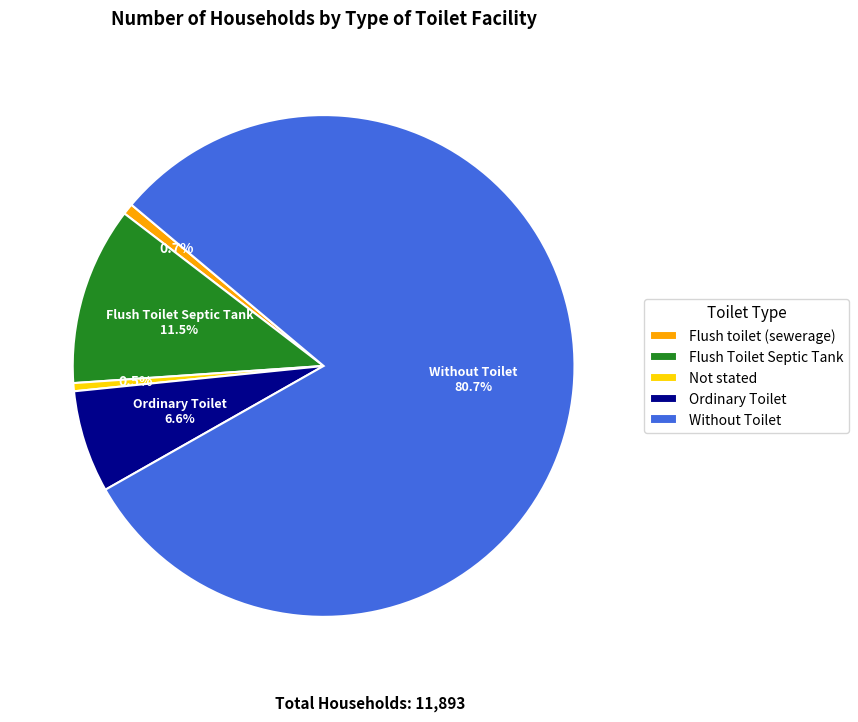

True or false: Ordinary Toilet accounts for 1% of the total.

False